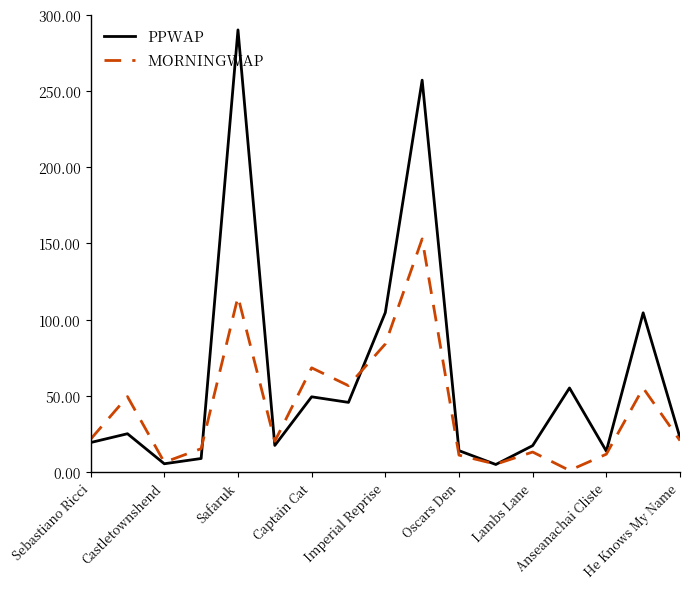

Rank the series by their average value, from highest to lowest.

PPWAP, MORNINGWAP